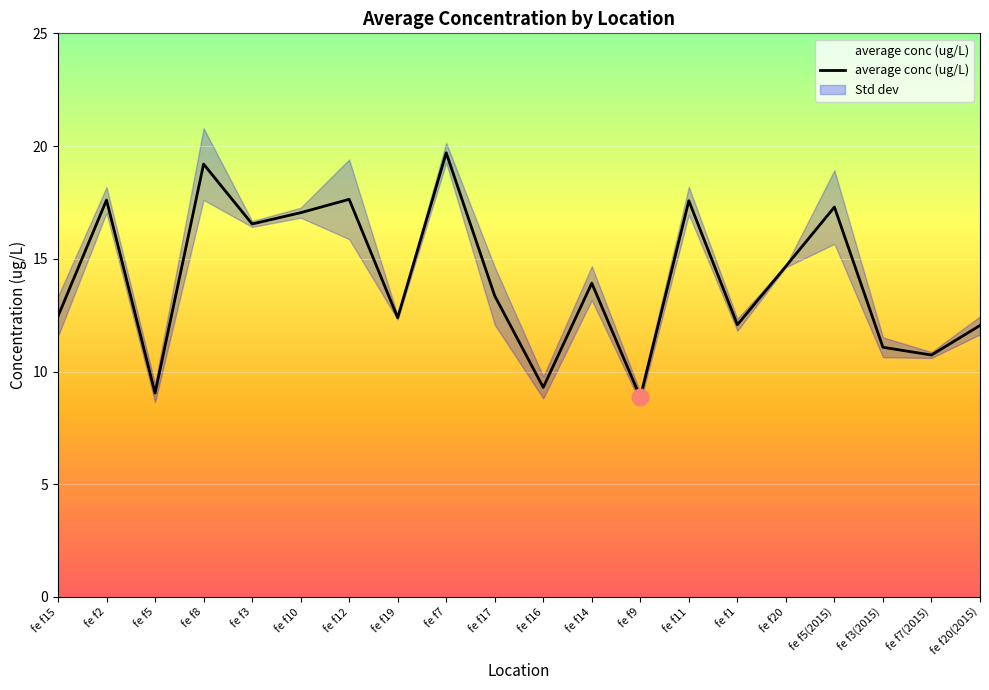

What is the change in value from fe f15 to fe f7?

+7.2